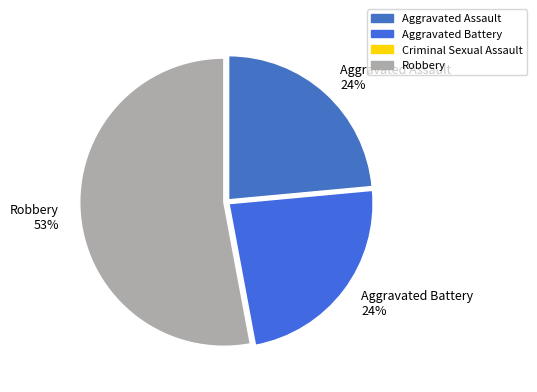

Is it true that Aggravated Assault 24% is 24% of the pie?

True